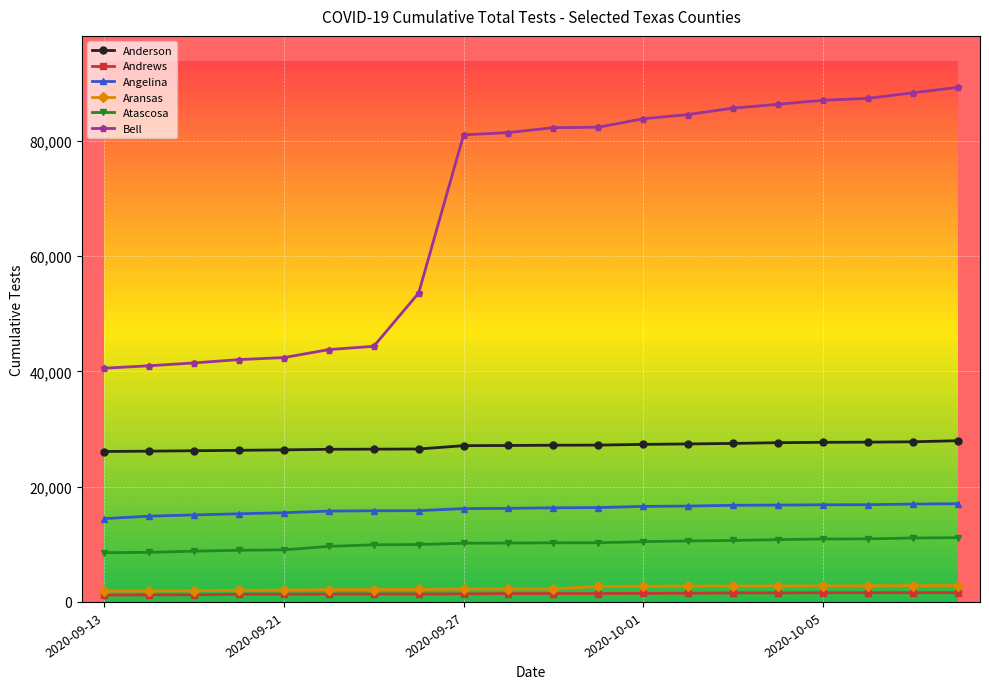

True or false: Anderson and Aransas cross at least once.

False